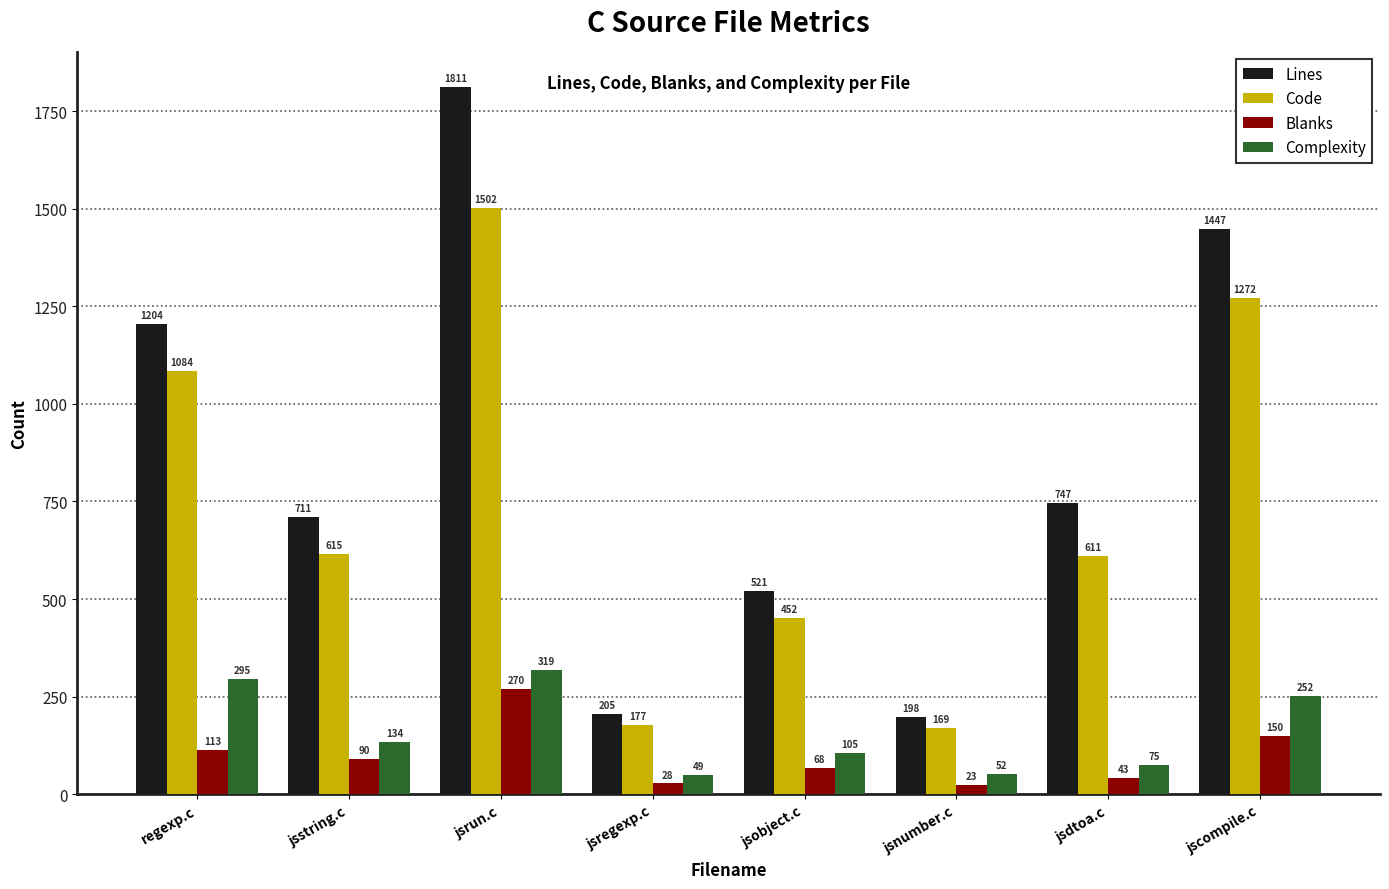

What is the average value of the Lines series?

856